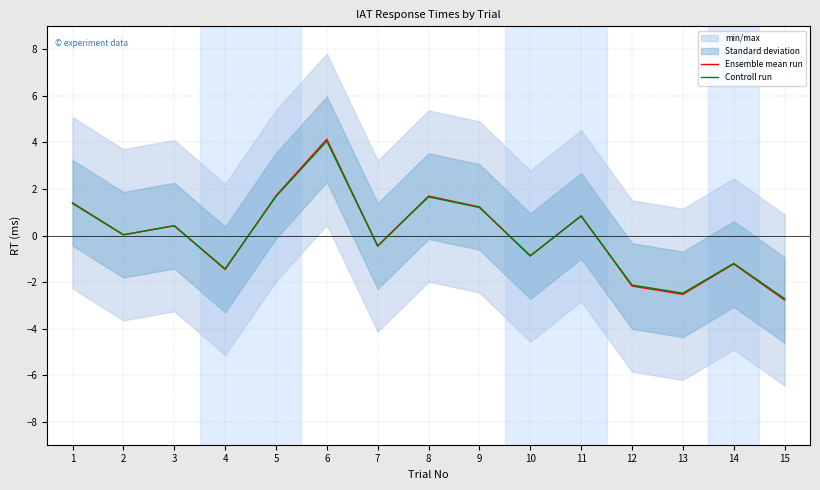

What is the difference between the second highest and minimum values in the Ensemble mean run series?

4.5